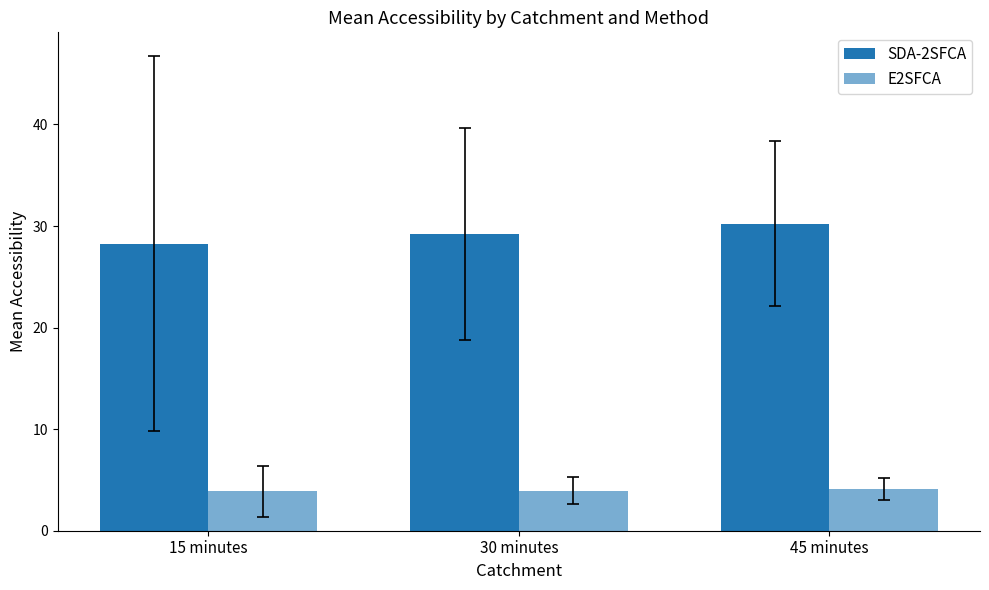

How many groups of bars are there?

3